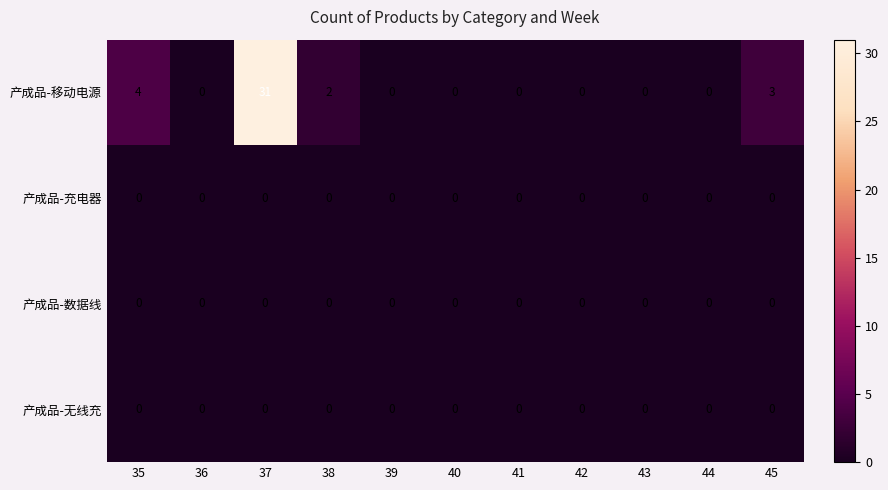

Is it true that 产成品-移动电源 equals -16 at 42?

False